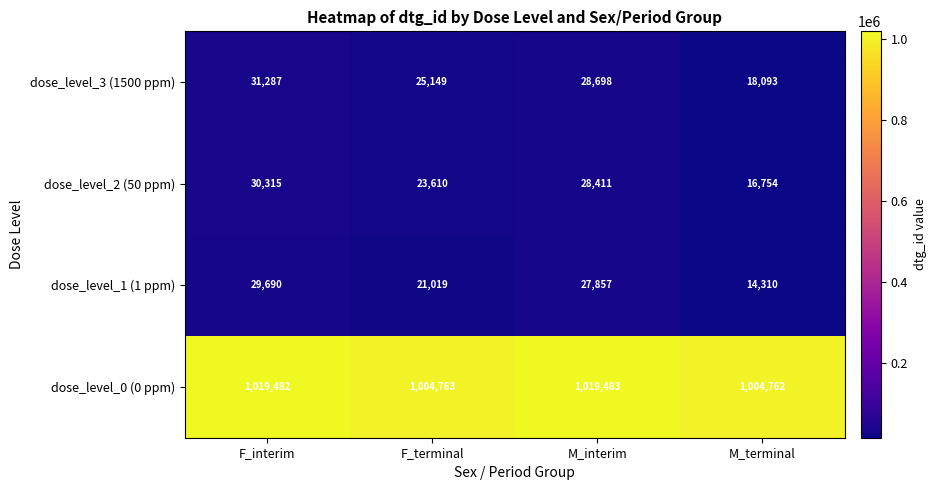

Rank the series by their maximum value, from highest to lowest.

dose_level_0 (0 ppm), dose_level_3 (1500 ppm), dose_level_2 (50 ppm), dose_level_1 (1 ppm)